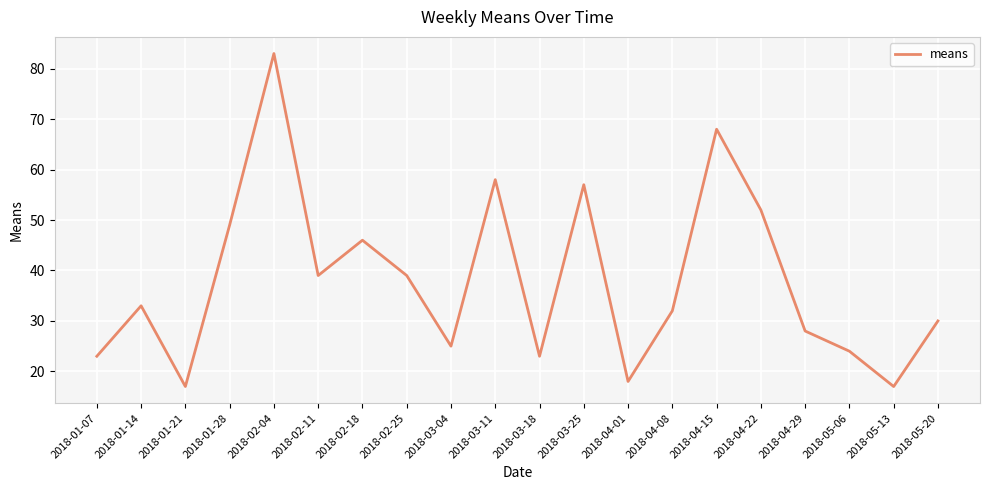

What position from the right is 2018-02-04?

16